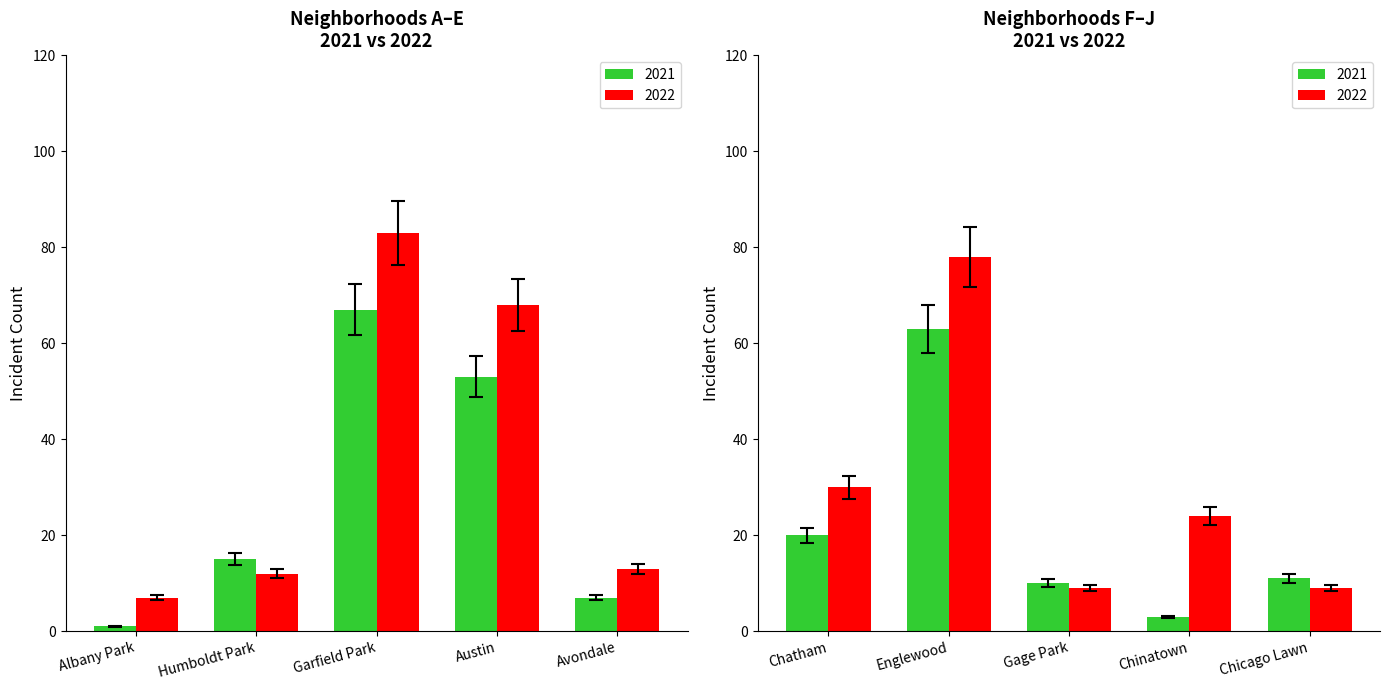

Reading left to right, list all the values displayed in this chart.

2021: Albany Park=1	Humboldt Park=15	Garfield Park=67	Austin=53	Avondale=7	Chatham=20	Englewood=63	Gage Park=10	Chinatown=3	Chicago Lawn=11
2022: Albany Park=7	Humboldt Park=12	Garfield Park=83	Austin=68	Avondale=13	Chatham=30	Englewood=78	Gage Park=9	Chinatown=24	Chicago Lawn=9